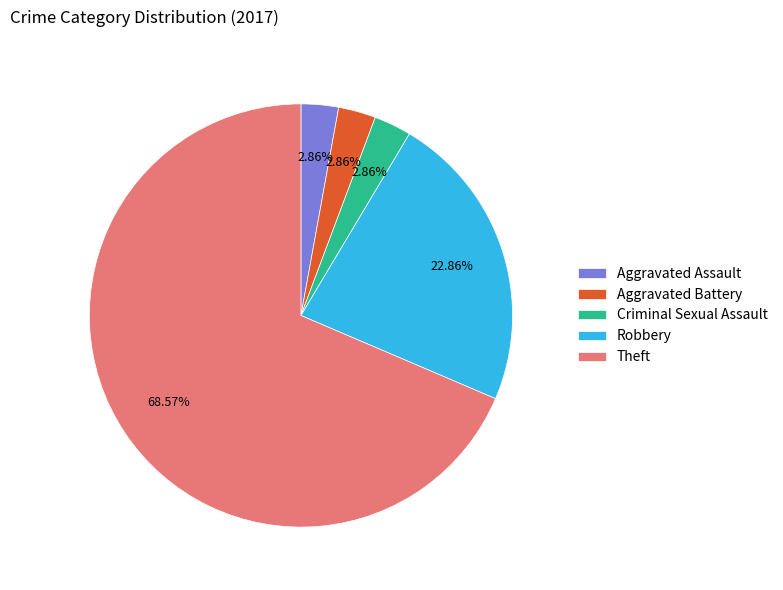

Count the number of slices in the pie.

5